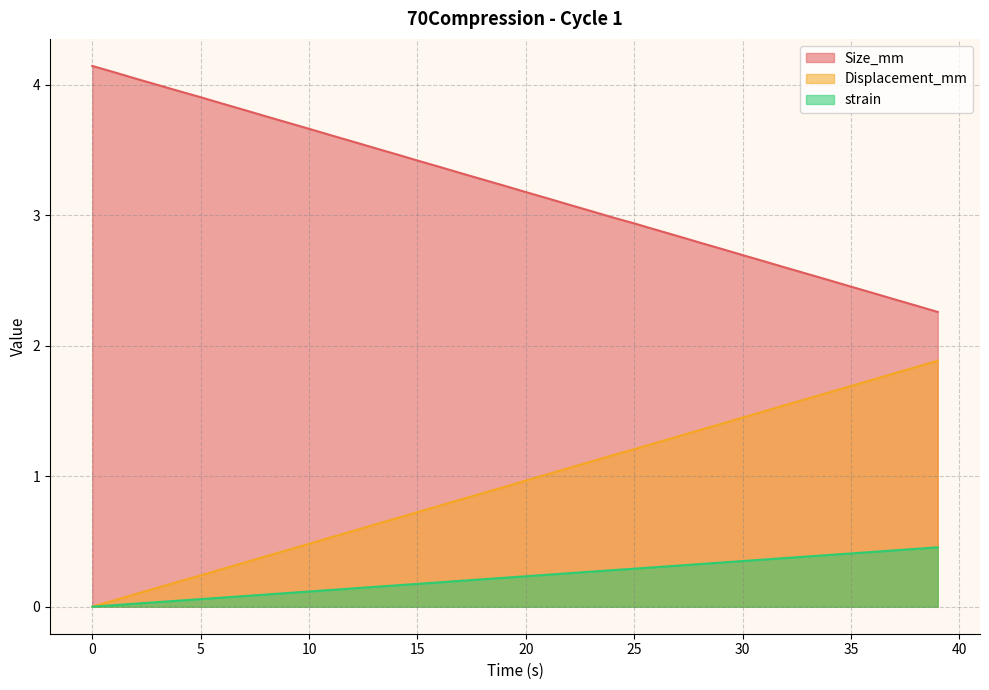

What is the label of the 15th point from the left?

14.0